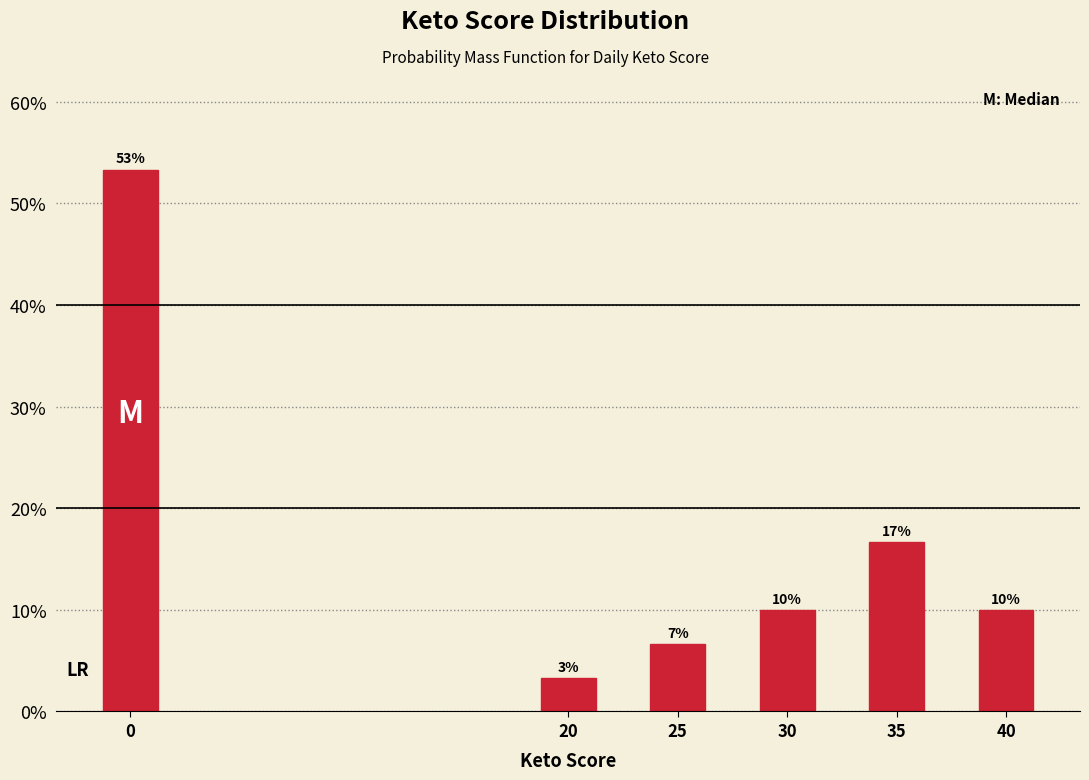

How many bars are there in total?

6